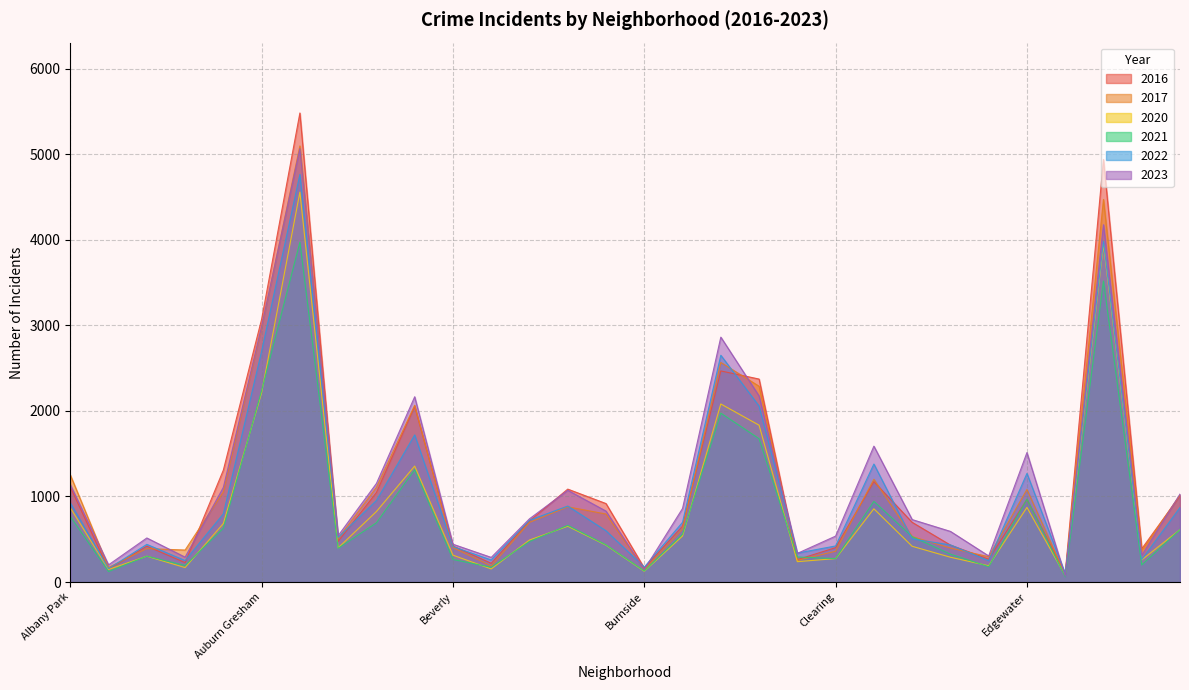

Is it true that 2023 equals 607 at Douglas?

False